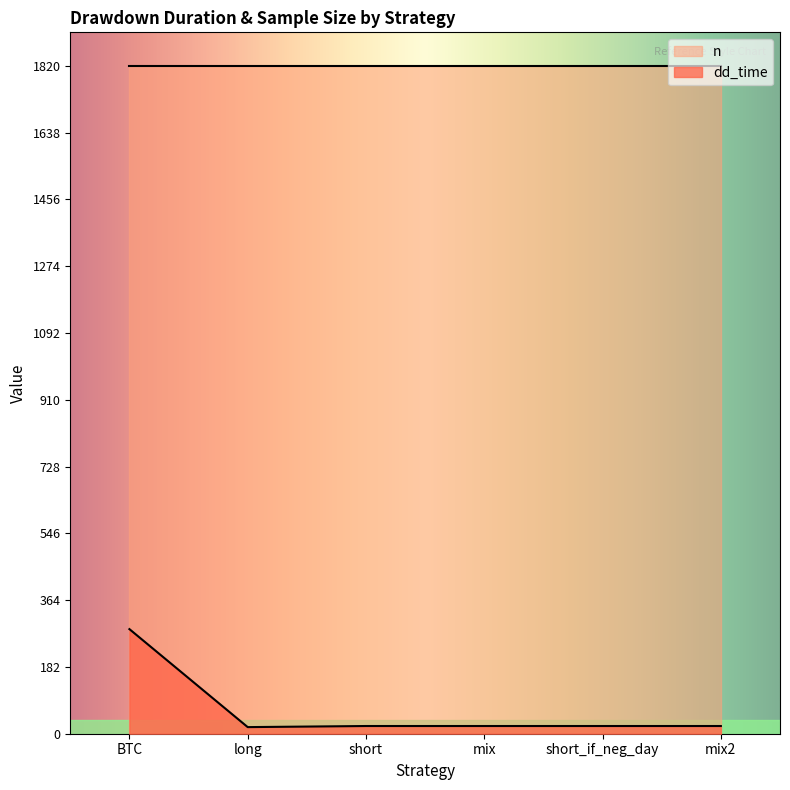

How many values are below 21?

1